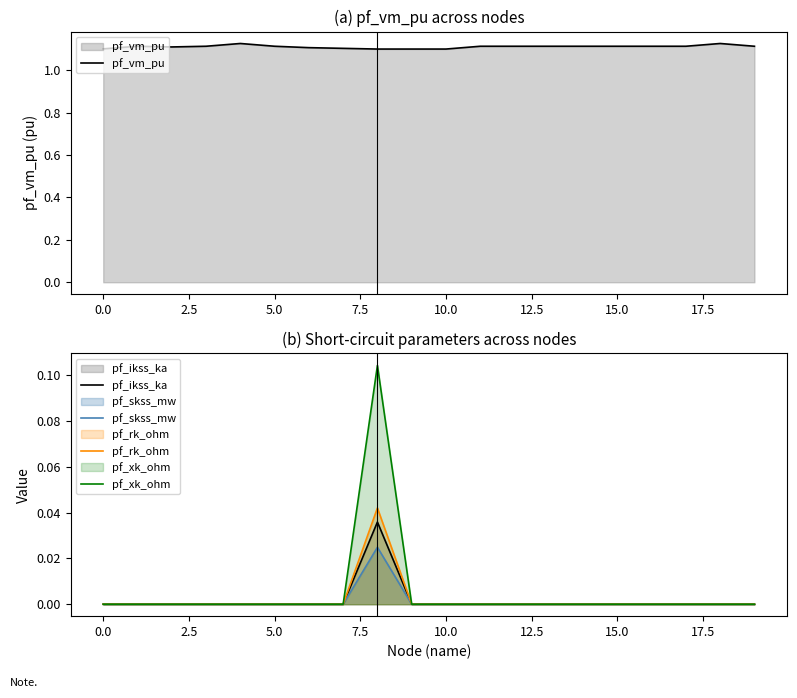

Count the number of categories in the chart.

20